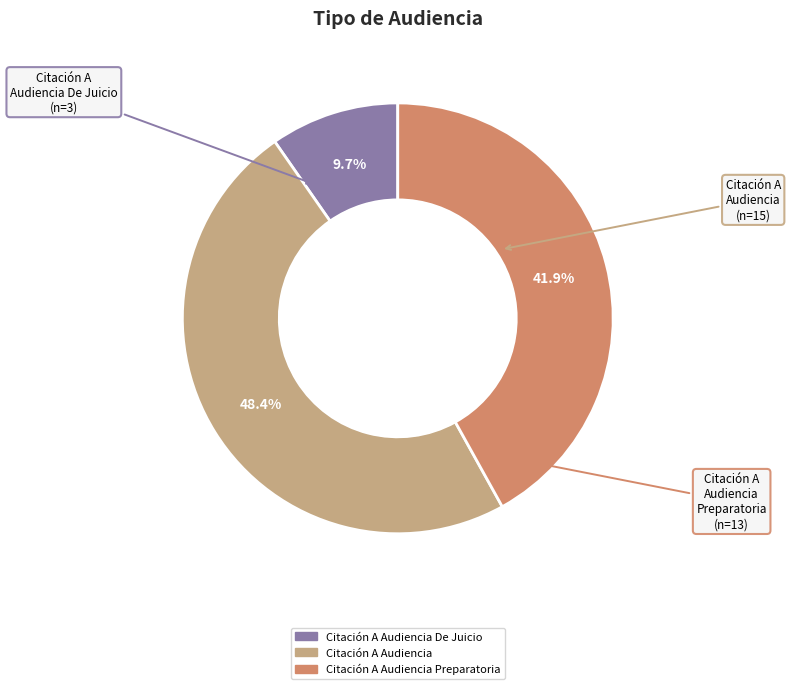

To the nearest percent, what is the difference between the largest and smallest slice percentages?

39%